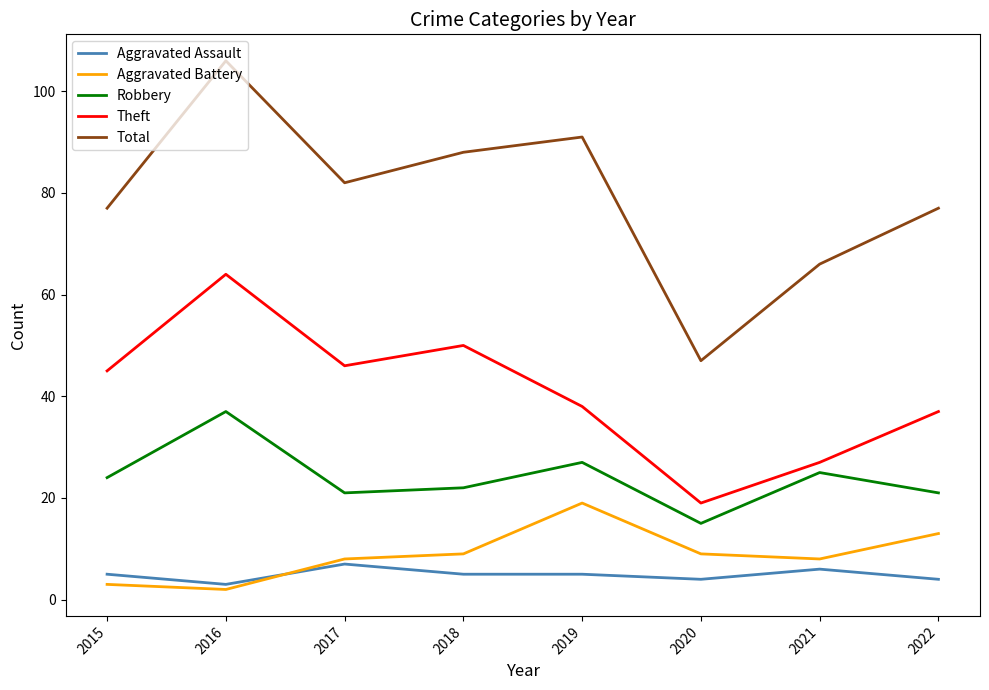

What are all the series names shown in the legend?

Aggravated Assault, Aggravated Battery, Robbery, Theft, Total